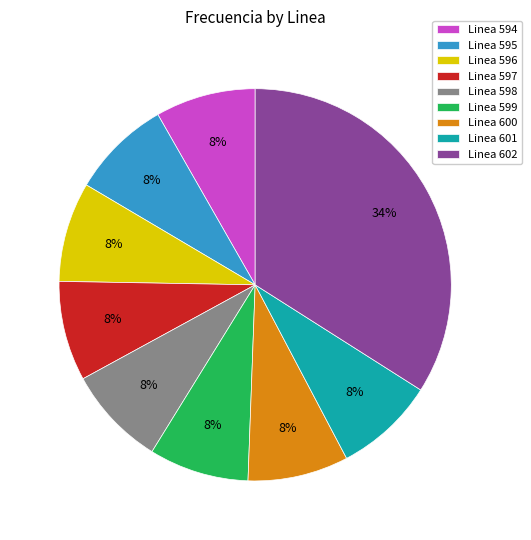

How many segments does this pie chart have?

9